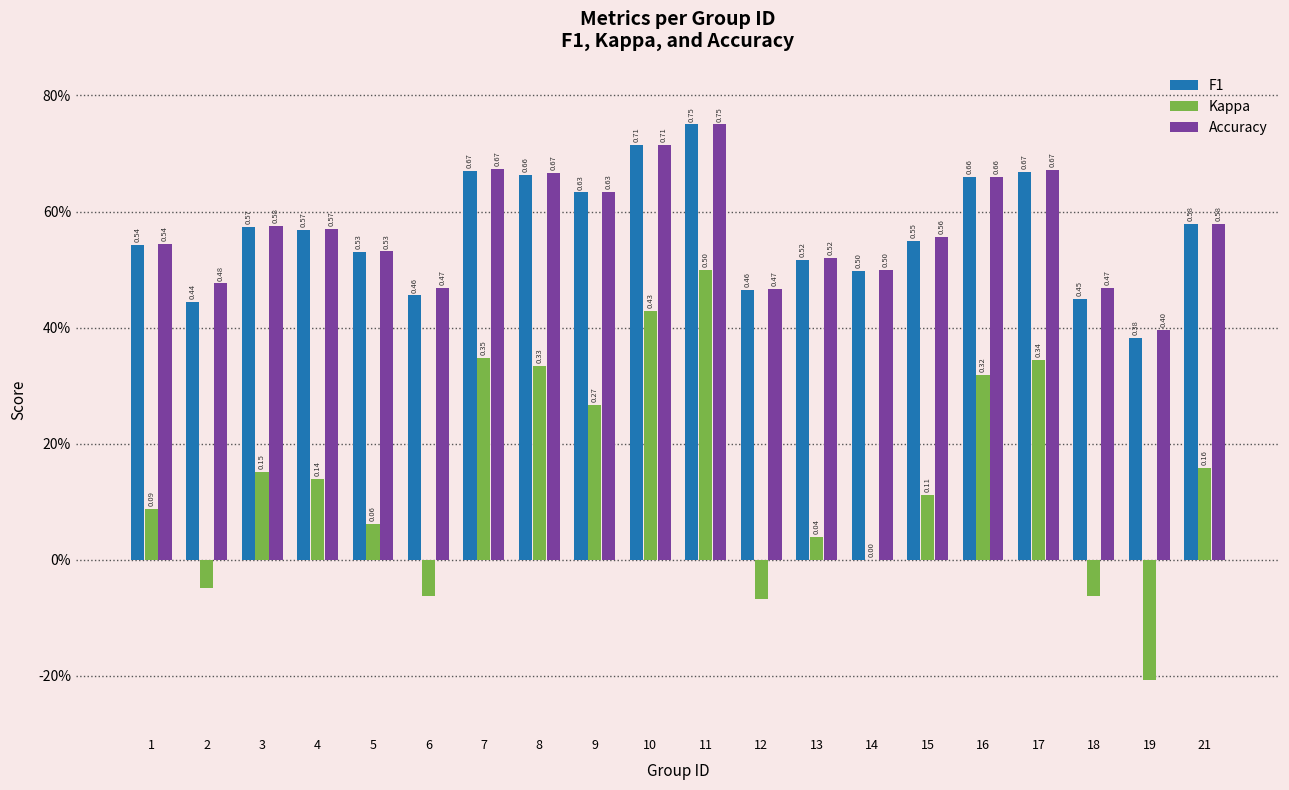

Reading left to right, what are all the values shown in this chart?

F1: 0.5	0.4	0.6	0.6	0.5	0.5	0.7	0.7	0.6	0.7	0.8	0.5	0.5	0.5	0.5	0.7	0.7	0.4	0.4	0.6
Kappa: 0.1	-0.0	0.2	0.1	0.1	-0.1	0.3	0.3	0.3	0.4	0.5	-0.1	0.0	0.0	0.1	0.3	0.3	-0.1	-0.2	0.2
Accuracy: 0.5	0.5	0.6	0.6	0.5	0.5	0.7	0.7	0.6	0.7	0.8	0.5	0.5	0.5	0.6	0.7	0.7	0.5	0.4	0.6